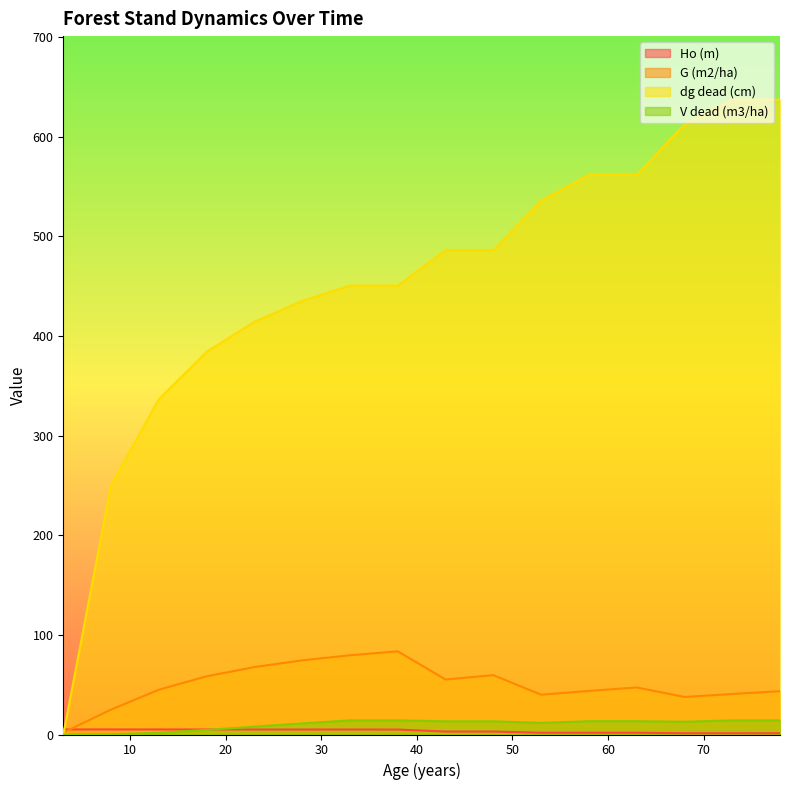

What is the sum of the G (m2/ha) values at 78 and 18?

101.9